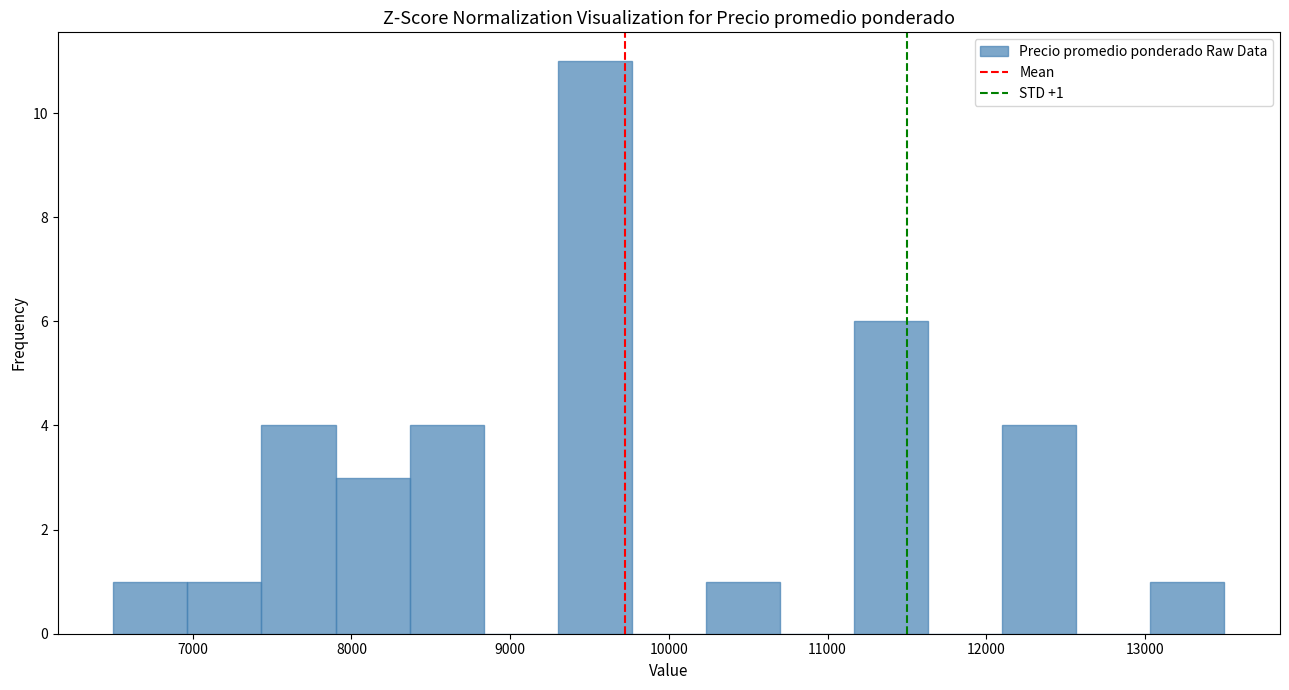

Which range on the x-axis has the tallest bar?

9300 to 9800